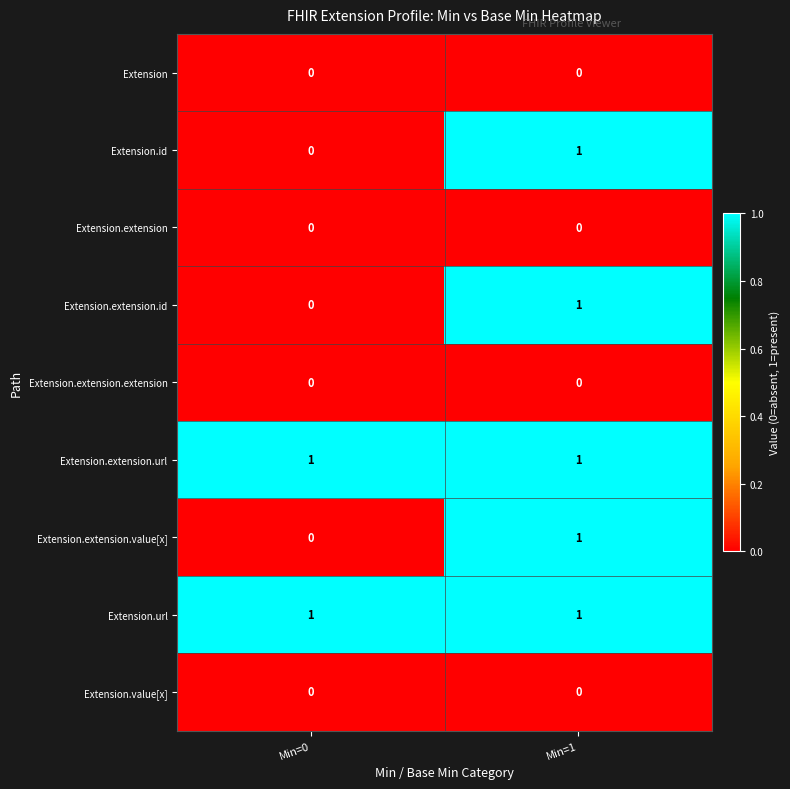

Reading left to right, what are all the values shown in this chart?

Extension: 0	0
Extension.id: 0	1
Extension.extension: 0	0
Extension.extension.id: 0	1
Extension.extension.extension: 0	0
Extension.extension.url: 1	1
Extension.extension.value[x]: 0	1
Extension.url: 1	1
Extension.value[x]: 0	0